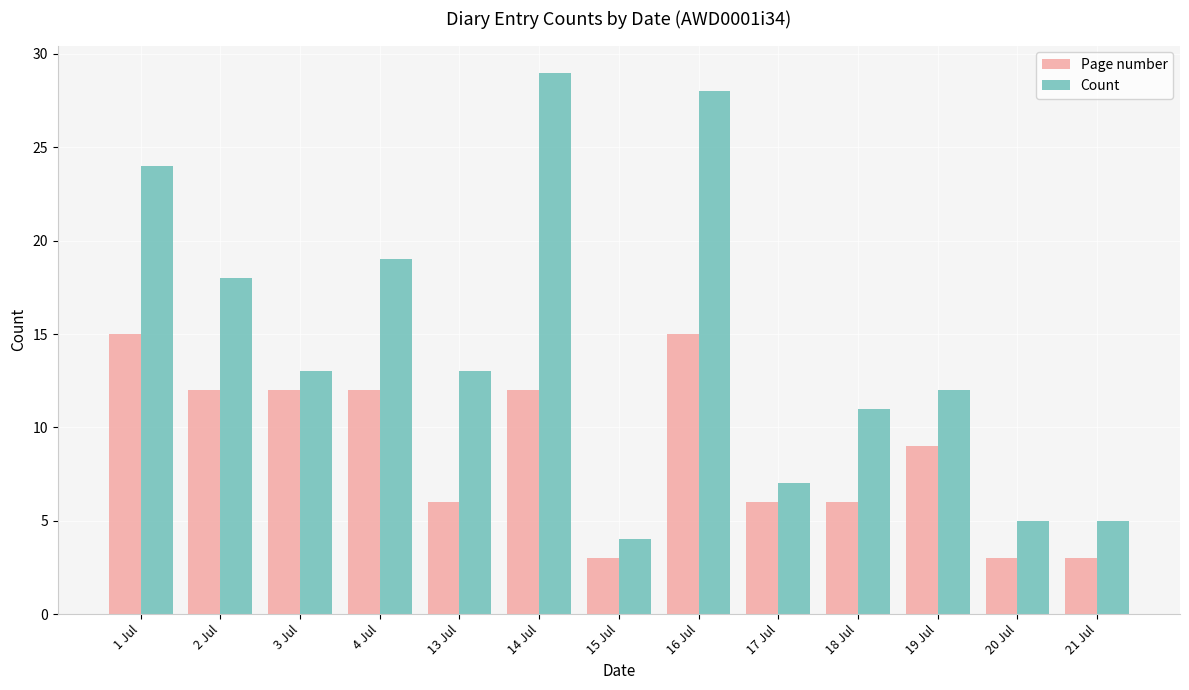

Reading left to right, list all the values displayed in this chart.

Page number: 1 Jul=15	2 Jul=12	3 Jul=12	4 Jul=12	13 Jul=6	14 Jul=12	15 Jul=3	16 Jul=15	17 Jul=6	18 Jul=6	19 Jul=9	20 Jul=3	21 Jul=3
Count: 1 Jul=24	2 Jul=18	3 Jul=13	4 Jul=19	13 Jul=13	14 Jul=29	15 Jul=4	16 Jul=28	17 Jul=7	18 Jul=11	19 Jul=12	20 Jul=5	21 Jul=5